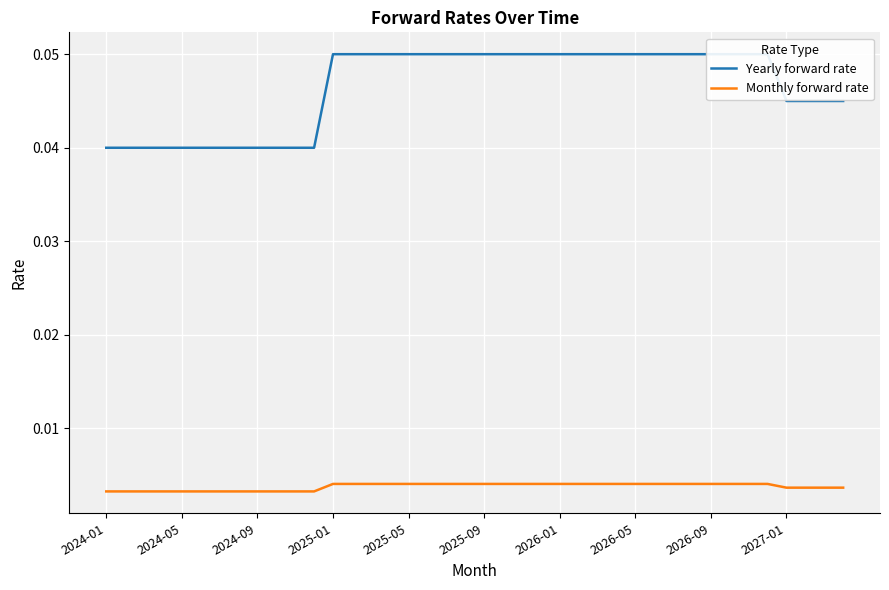

Rank the series at 35 from lowest to highest value.

Monthly forward rate, Yearly forward rate